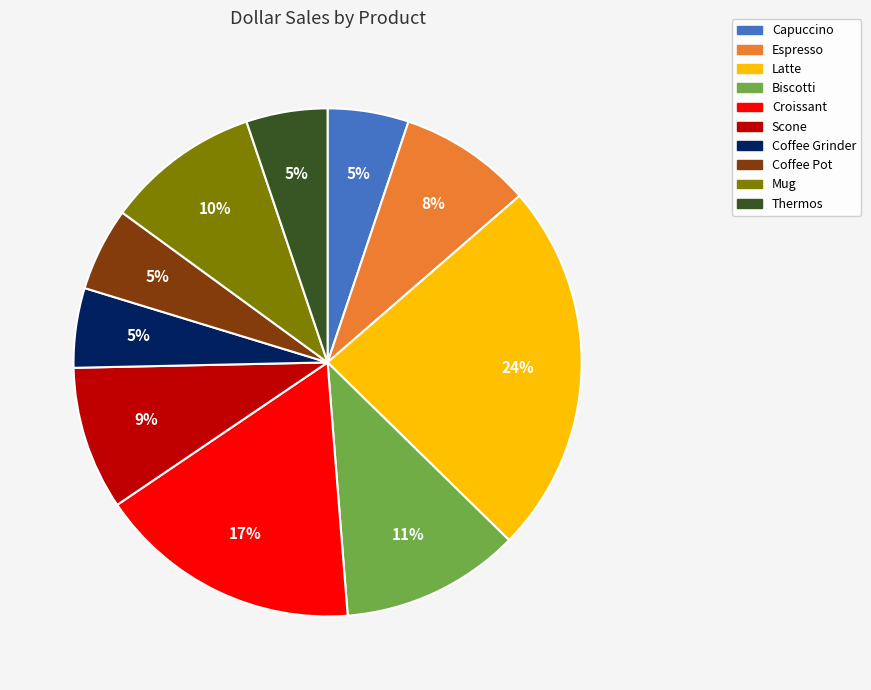

How many slices are in this pie chart?

10